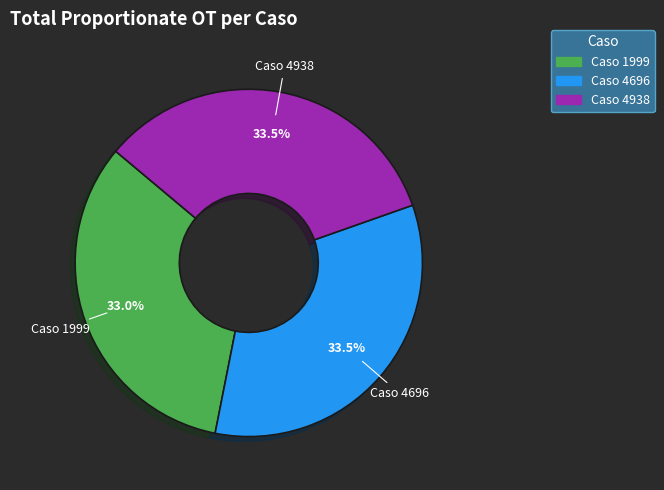

Is there a majority slice in this chart?

No